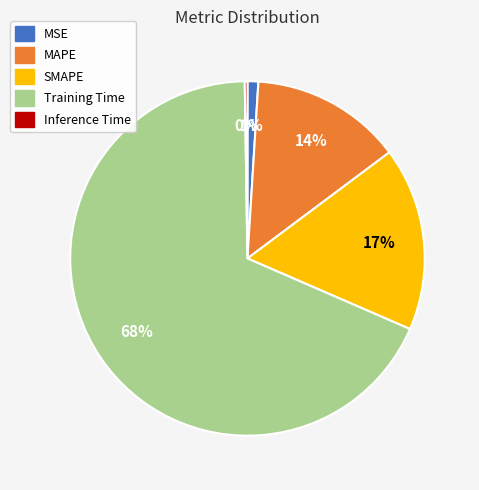

To the nearest percent, what portion does Training Time represent?

68%